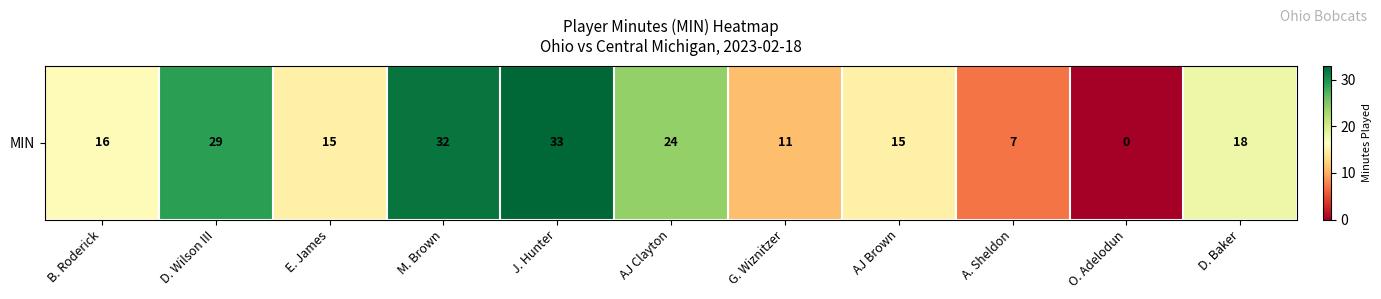

What is the approximate value at D. Wilson III, to the nearest 5?

30